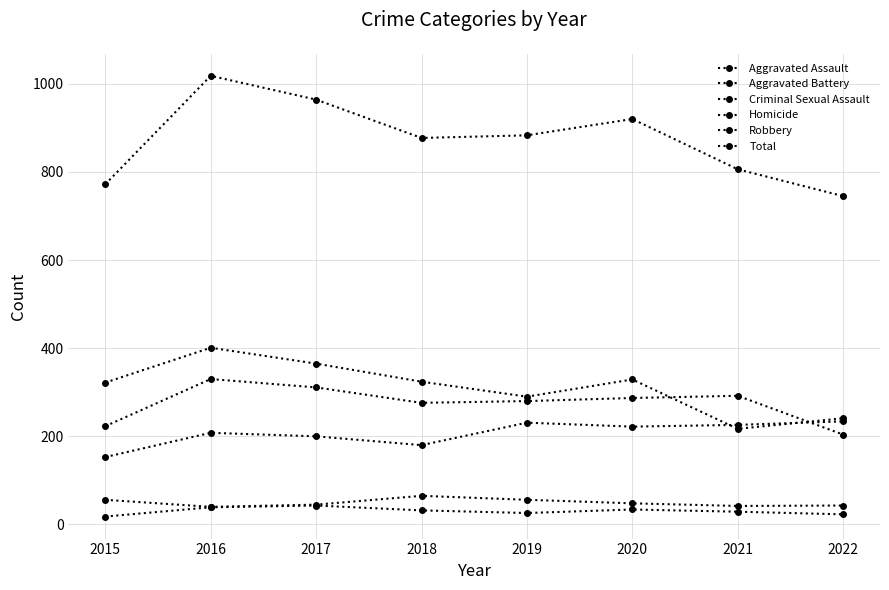

The Aggravated Battery series shows 204 at 2022. True or false?

True